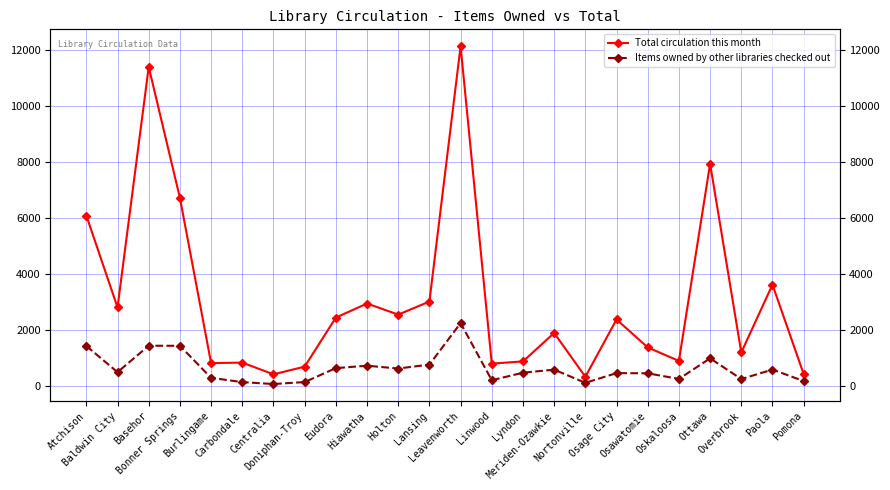

How many data points in Total circulation this month are above 2381?

11